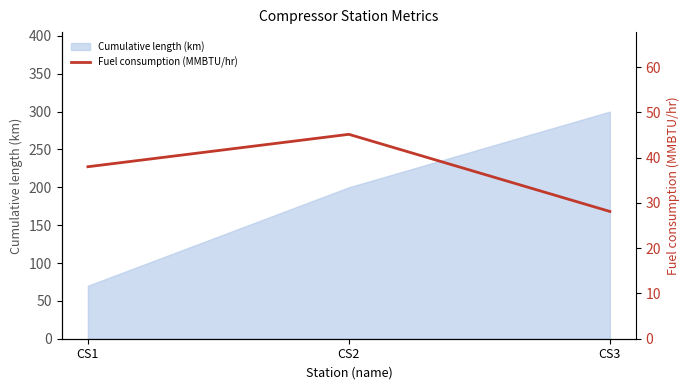

List the labels in order of Cumulative length (km) value, smallest first.

CS1, CS2, CS3